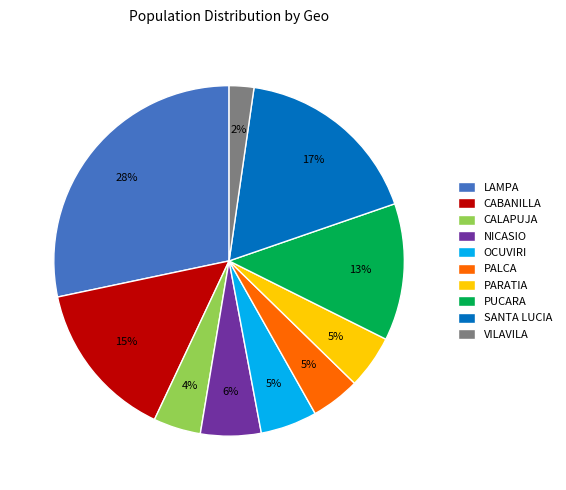

To the nearest percent, what percentage of the pie is CALAPUJA?

4%